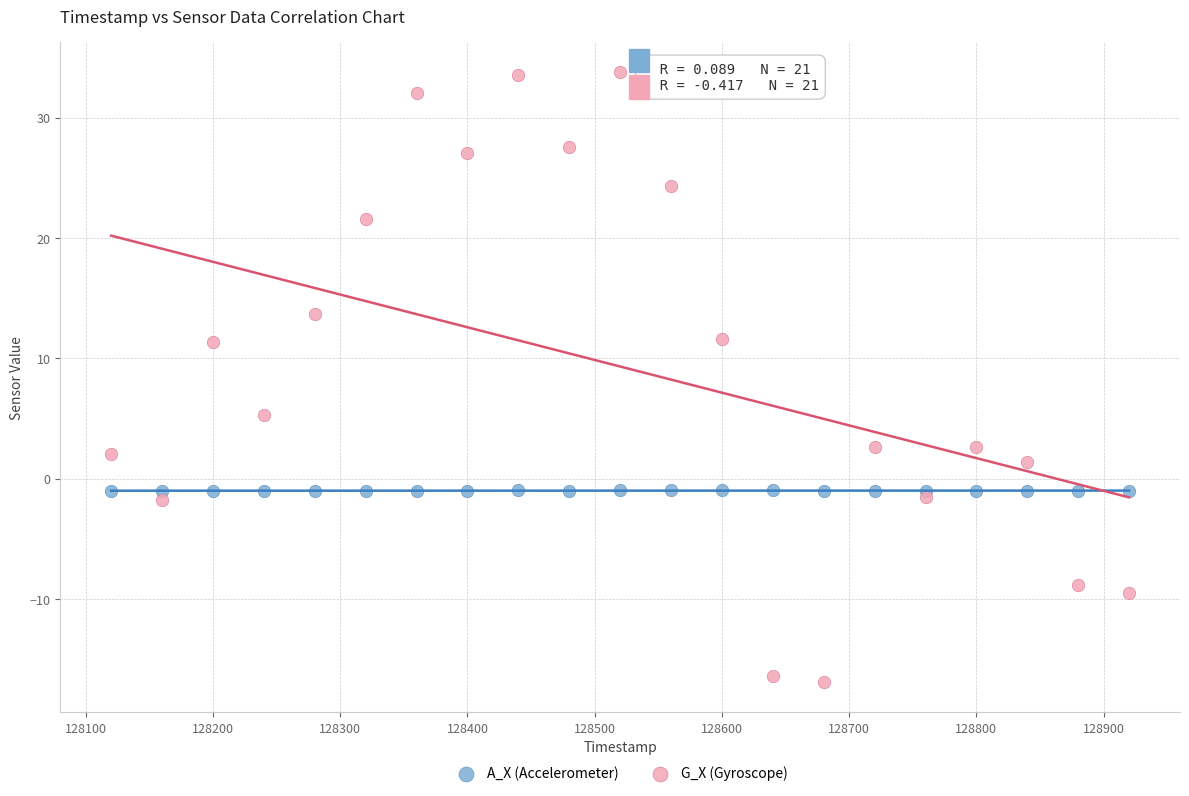

Which series contains the highest Y value?

G_X (Gyroscope)